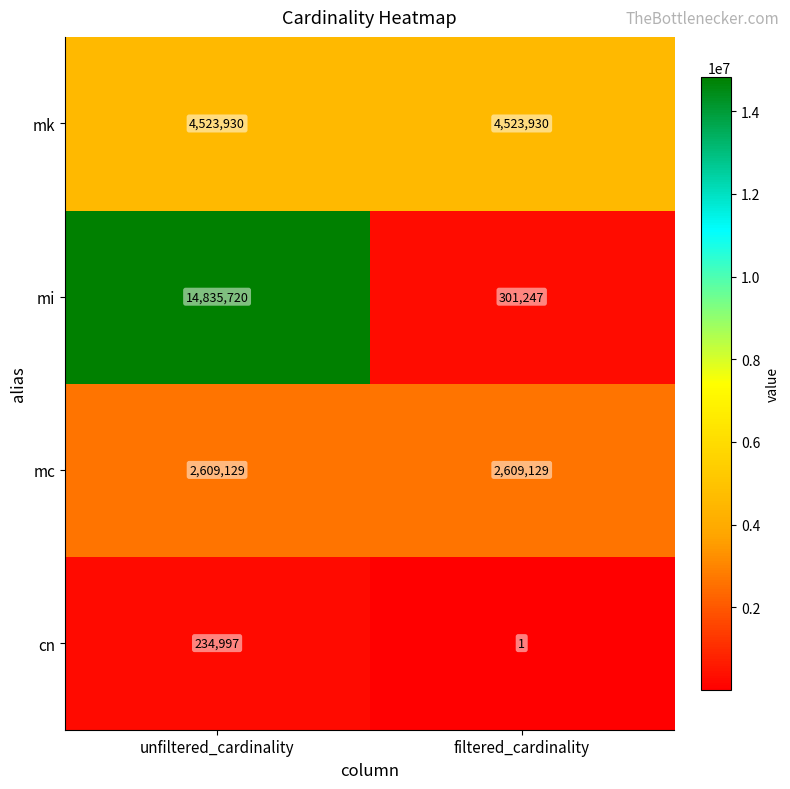

What is the total value across all series at filtered_cardinality?

7434307